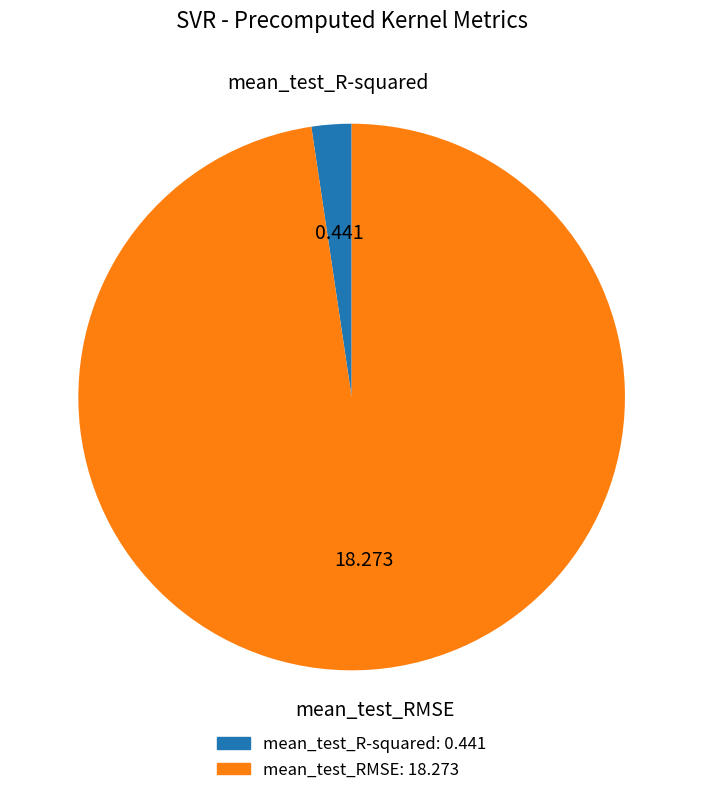

Rank the categories by value from highest to lowest.

mean_test_RMSE, mean_test_R-squared